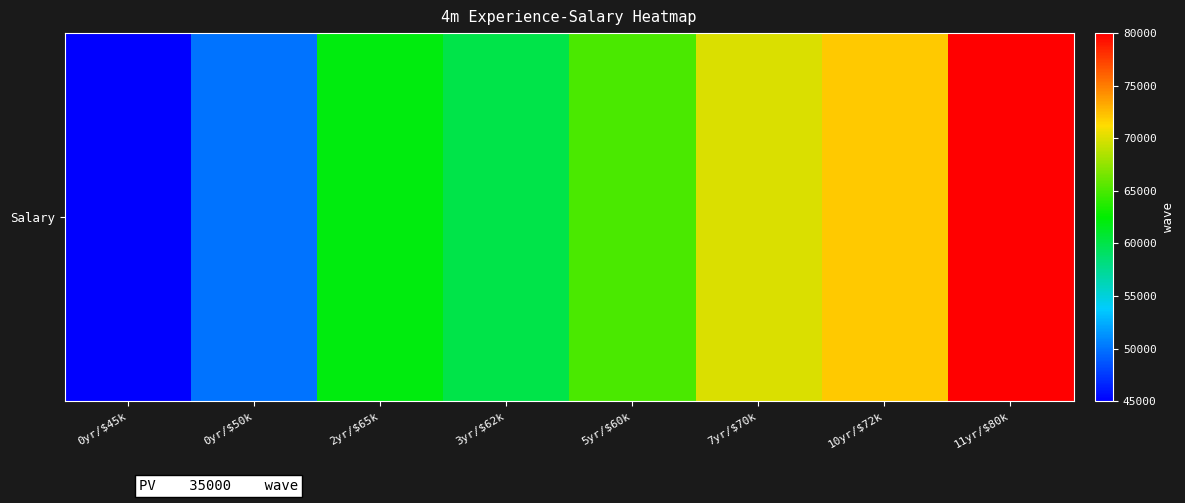

Count the number of values greater than 65000.

3